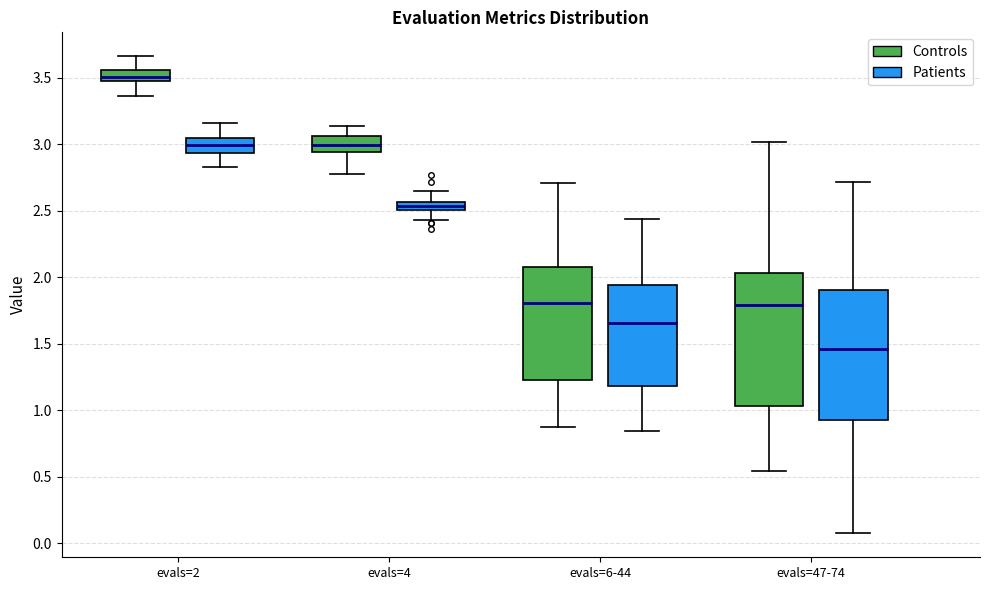

Where does the upper whisker of the box for evals=4 (Controls) end on the y-axis? The values are not printed on the chart, so give them approximately, as read against the axis.

3.15